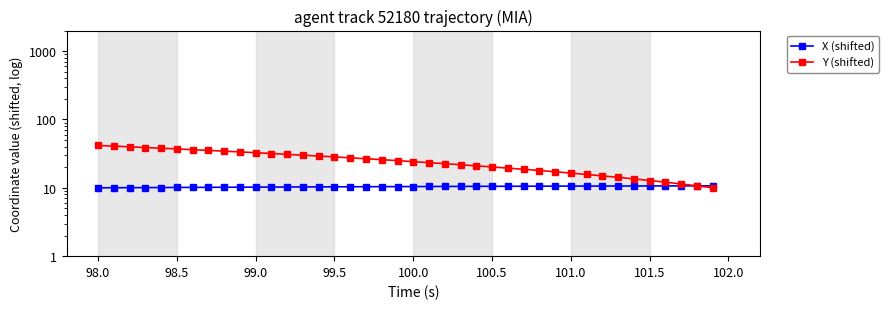

Reading left to right, what are all the values shown in this chart?

X (shifted): 10.0	10.0	10.0	10.1	10.1	10.1	10.1	10.2	10.2	10.2	10.2	10.3	10.3	10.3	10.3	10.3	10.4	10.4	10.4	10.4	10.4	10.5	10.5	10.5	10.5	10.5	10.5	10.6	10.6	10.6	10.6	10.6	10.6	10.6	10.6	10.7	10.7	10.7	10.7	10.7
Y (shifted): 41.7	40.7	39.8	38.9	38.0	37.1	36.2	35.3	34.4	33.5	32.6	31.8	30.9	30.0	29.2	28.3	27.5	26.6	25.8	25.0	24.2	23.4	22.5	21.8	21.0	20.2	19.4	18.7	17.9	17.2	16.4	15.7	15.0	14.2	13.5	12.8	12.1	11.4	10.7	10.0